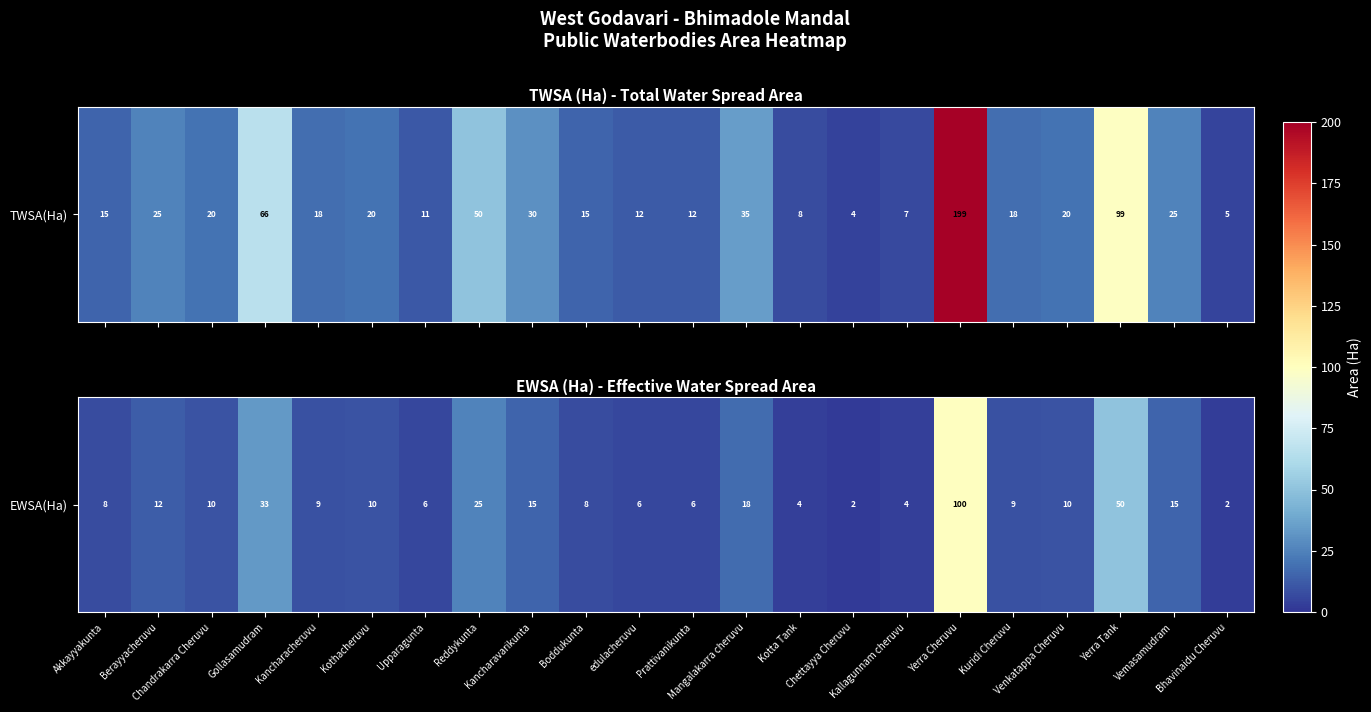

What is the ratio of the value at Reddykunta to the value at Kancharacheruvu?

2.8